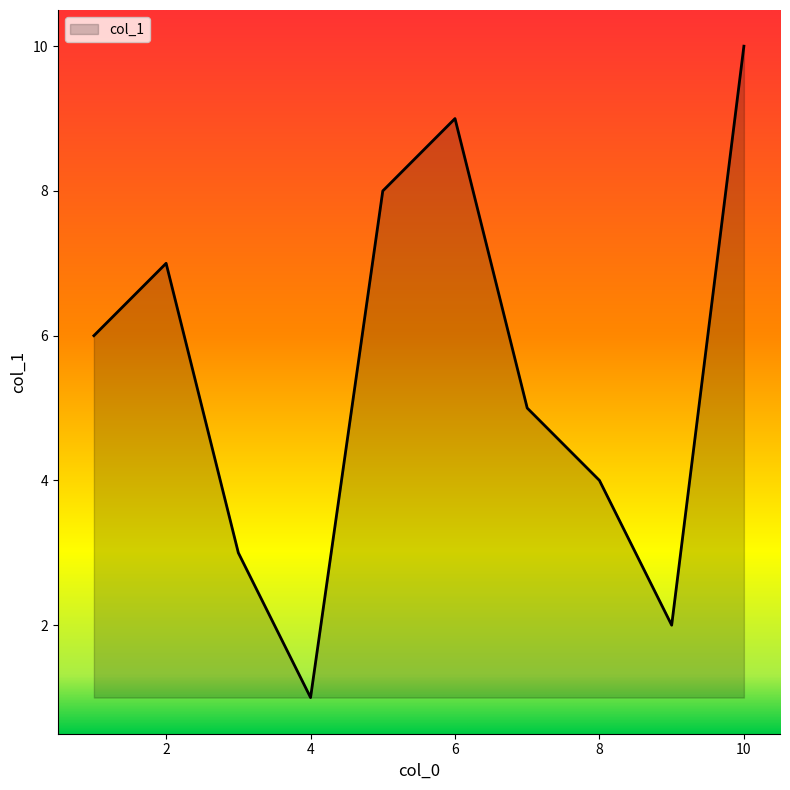

What is the difference between the maximum and minimum values?

9